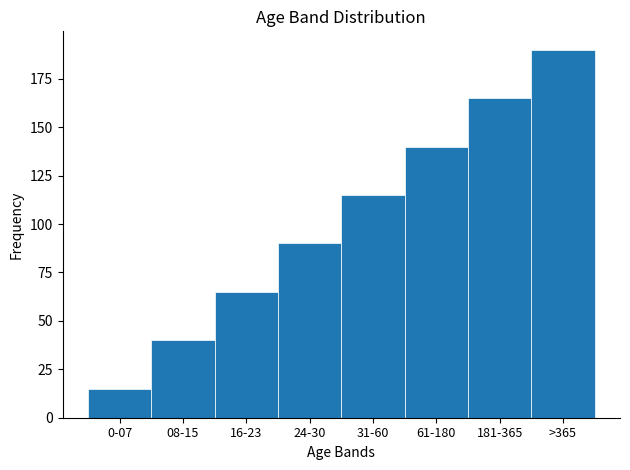

Reading left to right, extract all data points from this chart.

15	40	65	90	115	140	165	190